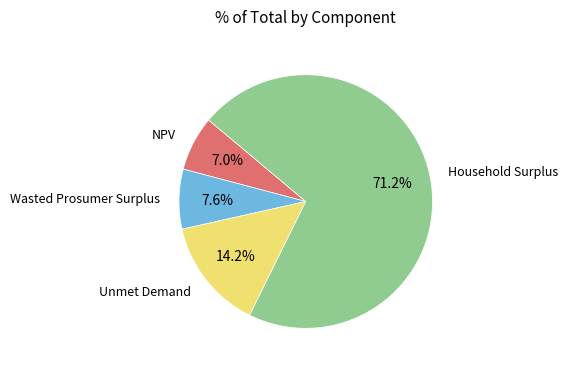

Which has a higher value, Unmet Demand or NPV?

Unmet Demand